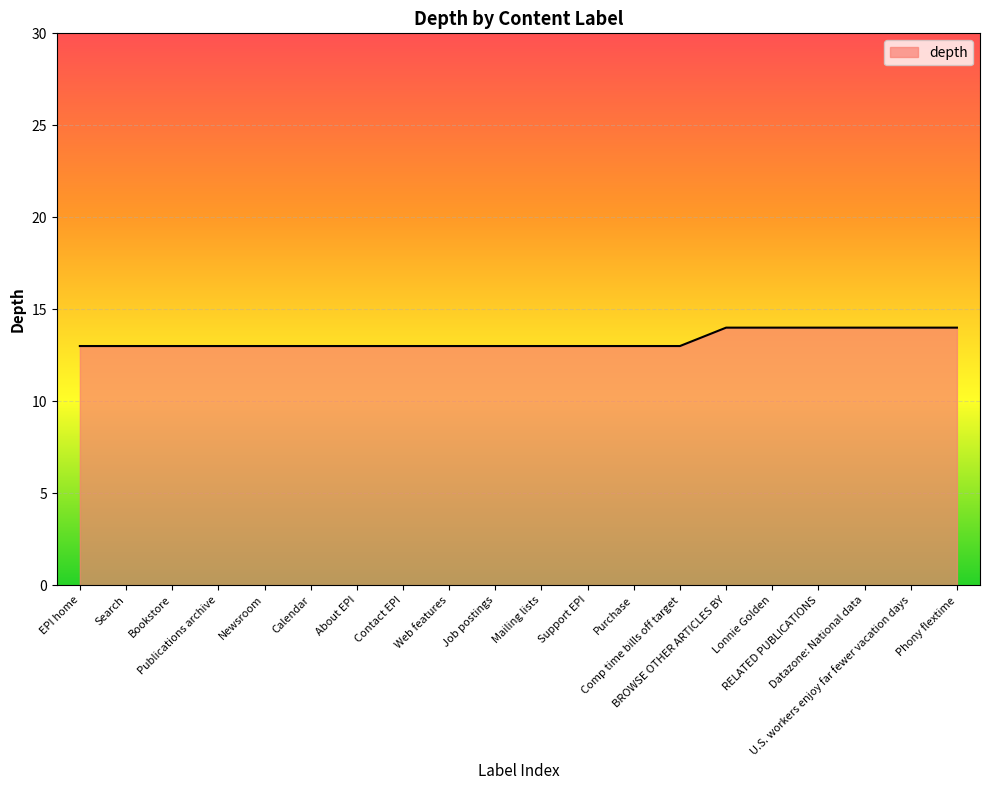

What is the maximum value shown in the chart?

14